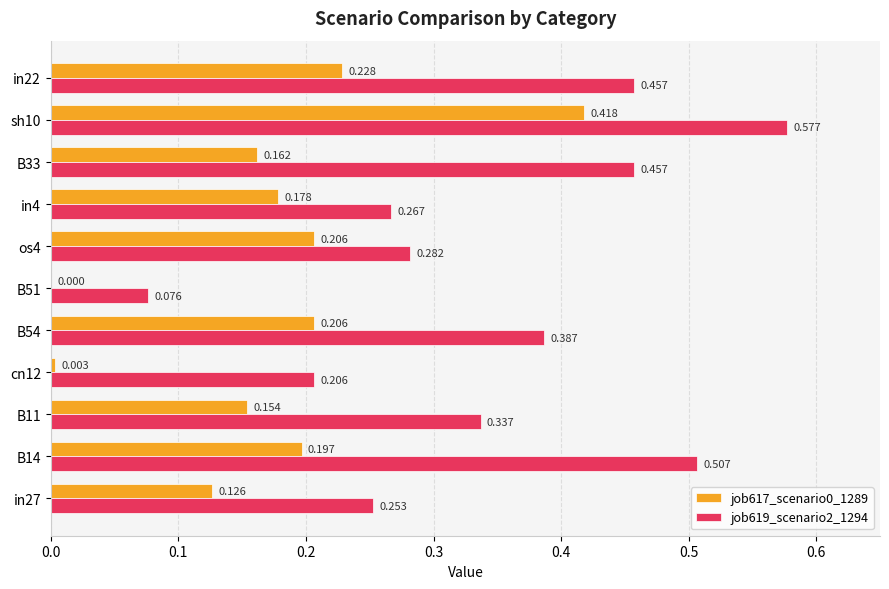

Count the number of data series in this chart.

2